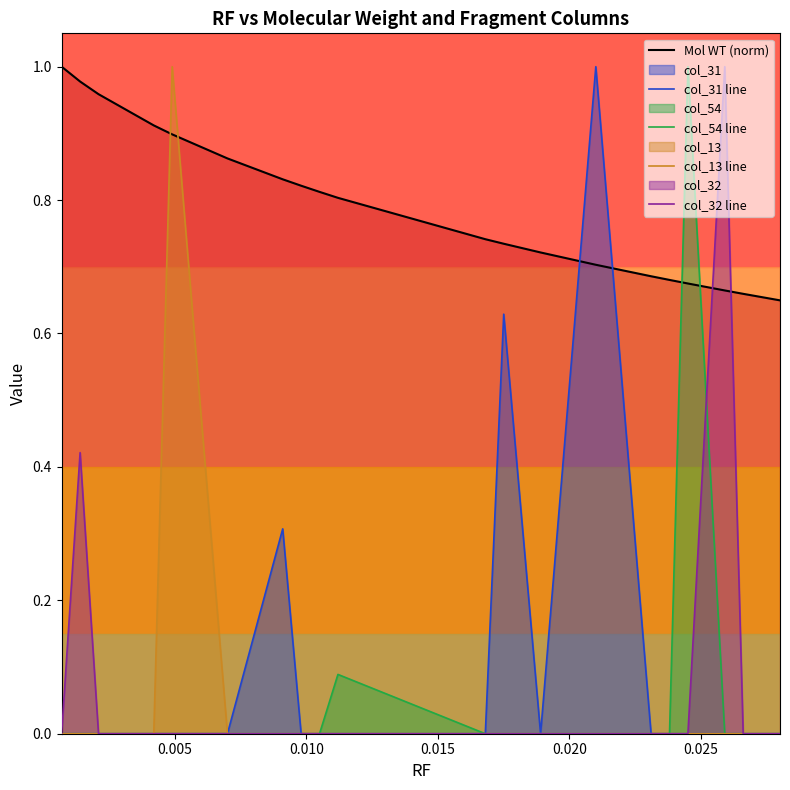

List the series in order of their peak value, lowest first.

Mol WT (norm), col_31 line, col_54 line, col_13 line, col_32 line